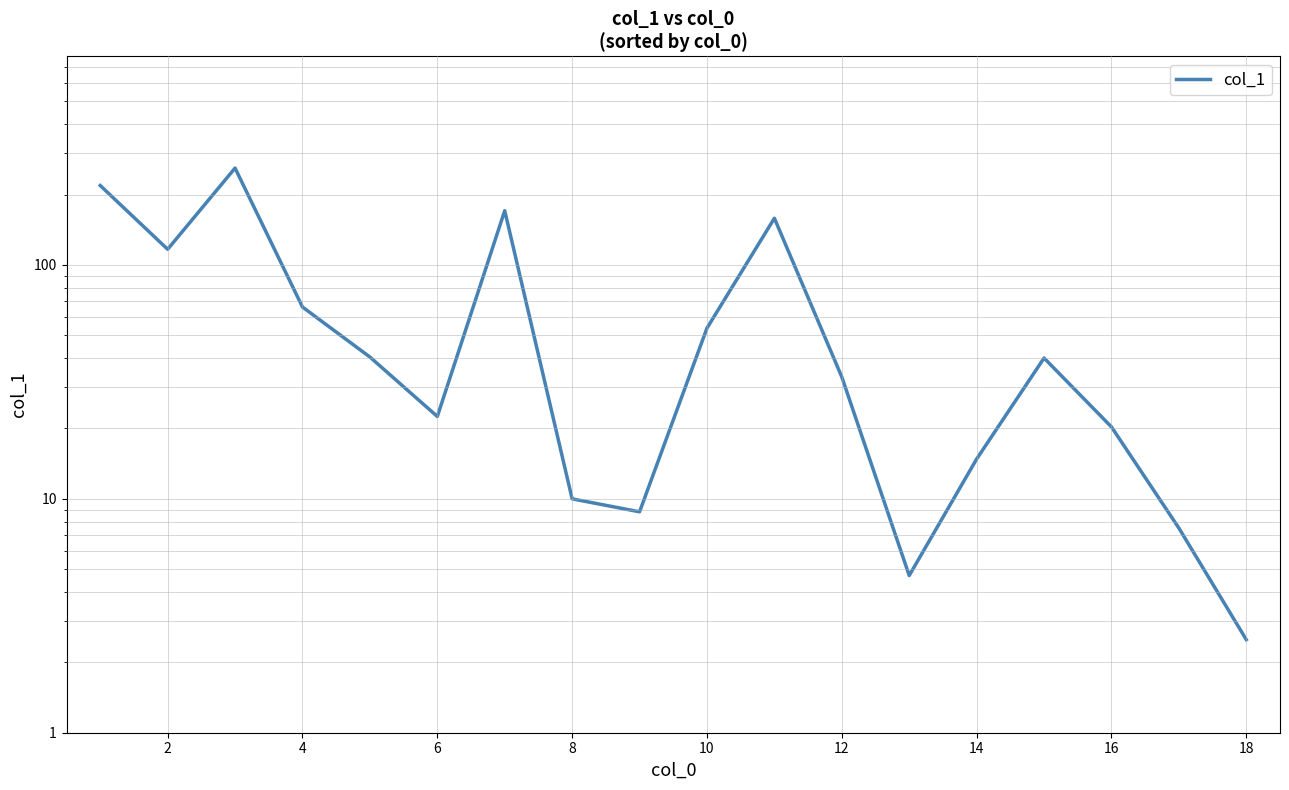

How many interior local peaks (higher than both neighbors) does the data have?

4